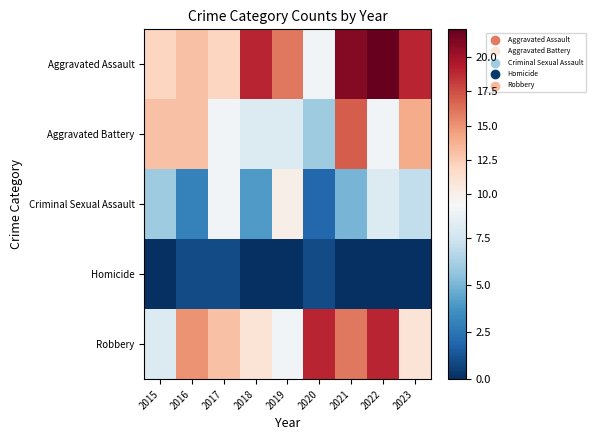

At which category is the sum across all series the highest?

2021